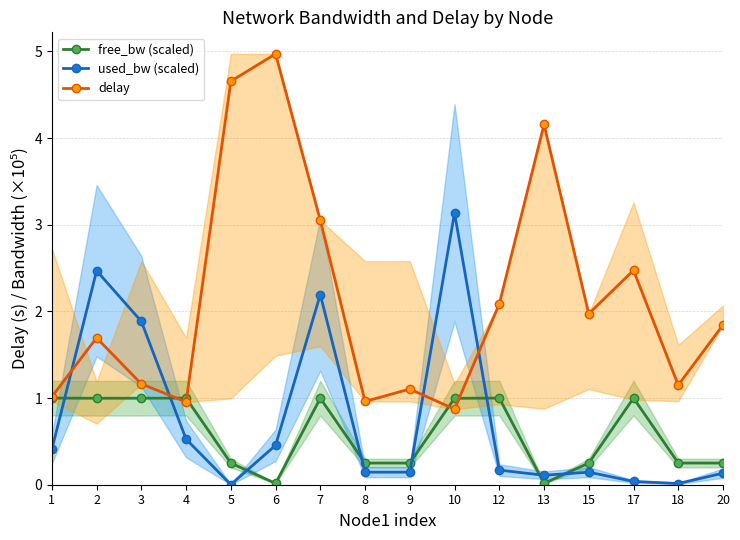

Which has a higher value, 10 or 5?

10